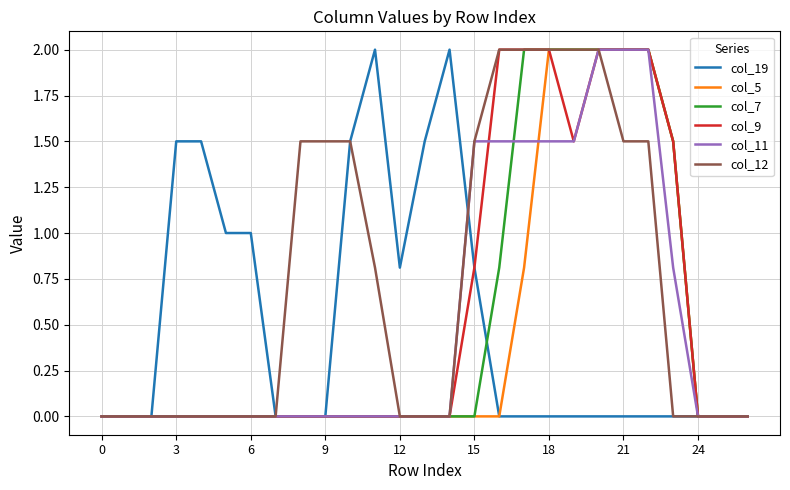

True or false: col_12 and col_19 cross at least once.

True